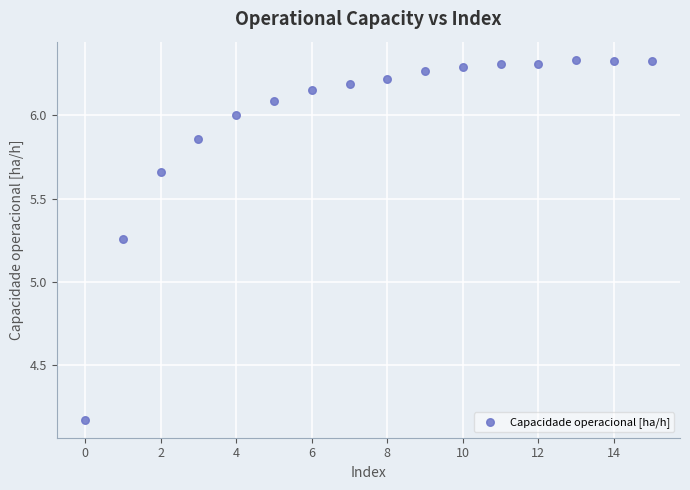

What is the range of Y values (max minus min)?

2.2